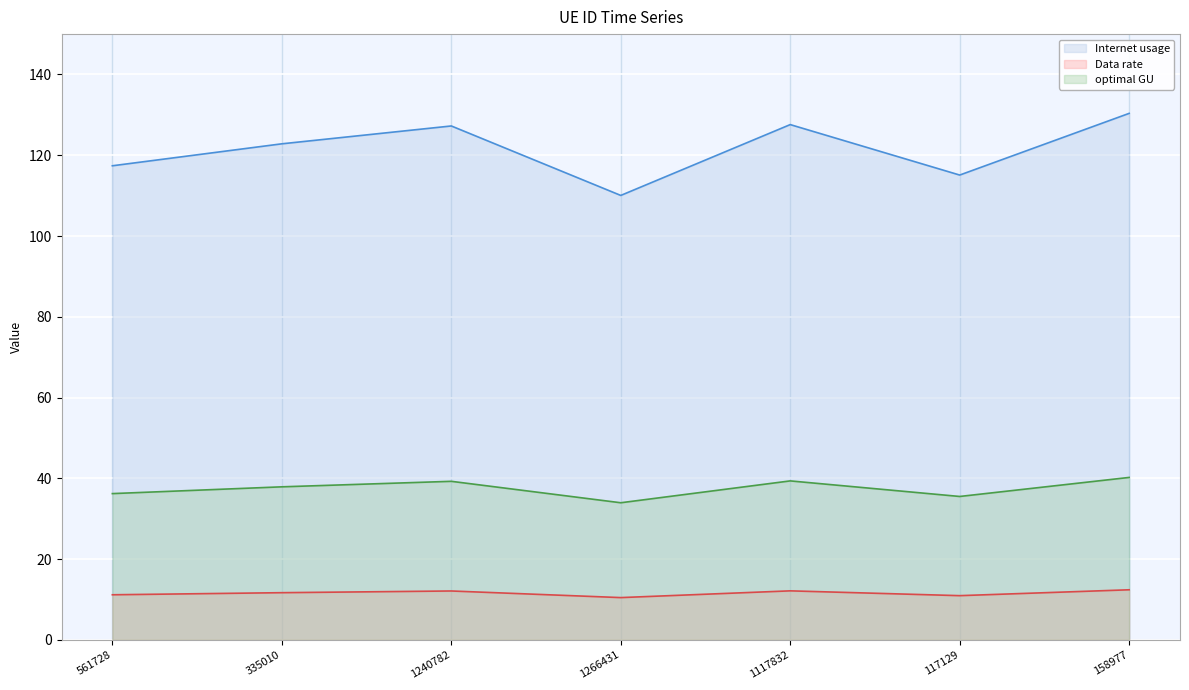

Count the number of data series in this chart.

3